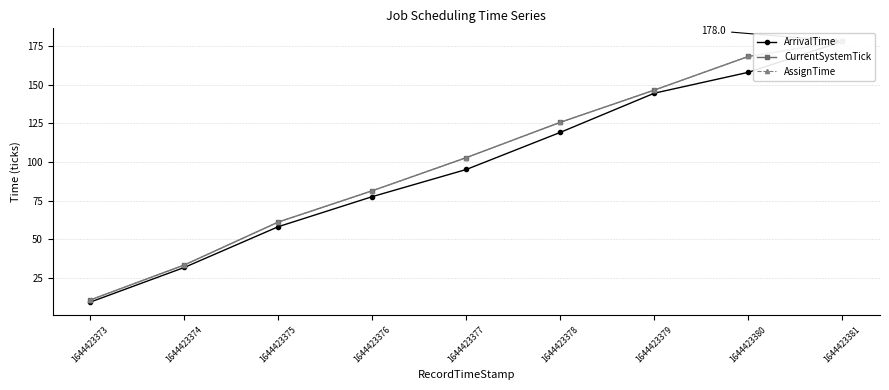

True or false: ArrivalTime and CurrentSystemTick cross at least once.

False